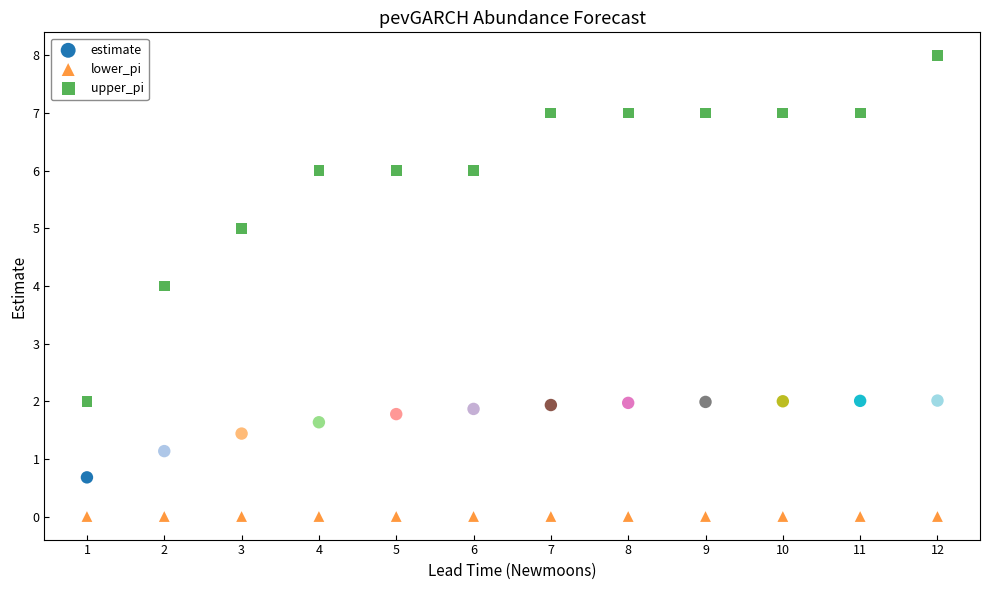

Which series contains the lowest Y value?

lower_pi